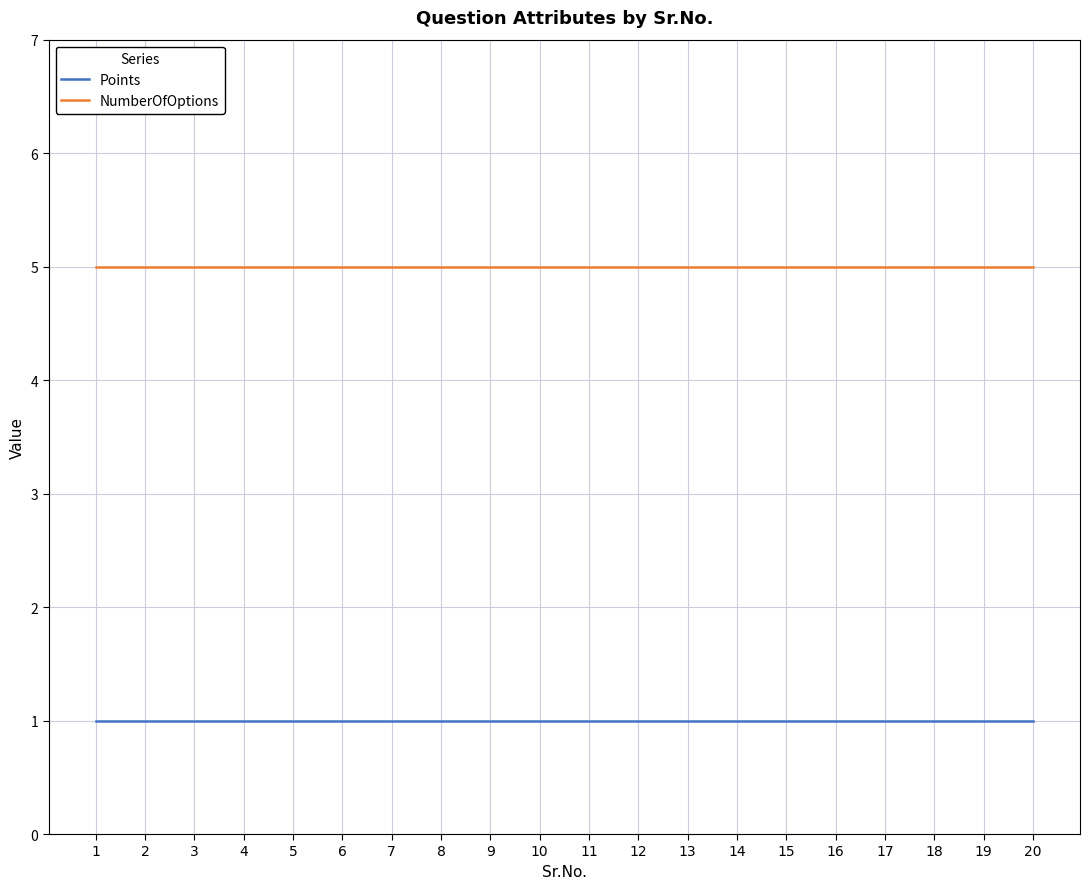

What is the lowest value of the NumberOfOptions series?

5